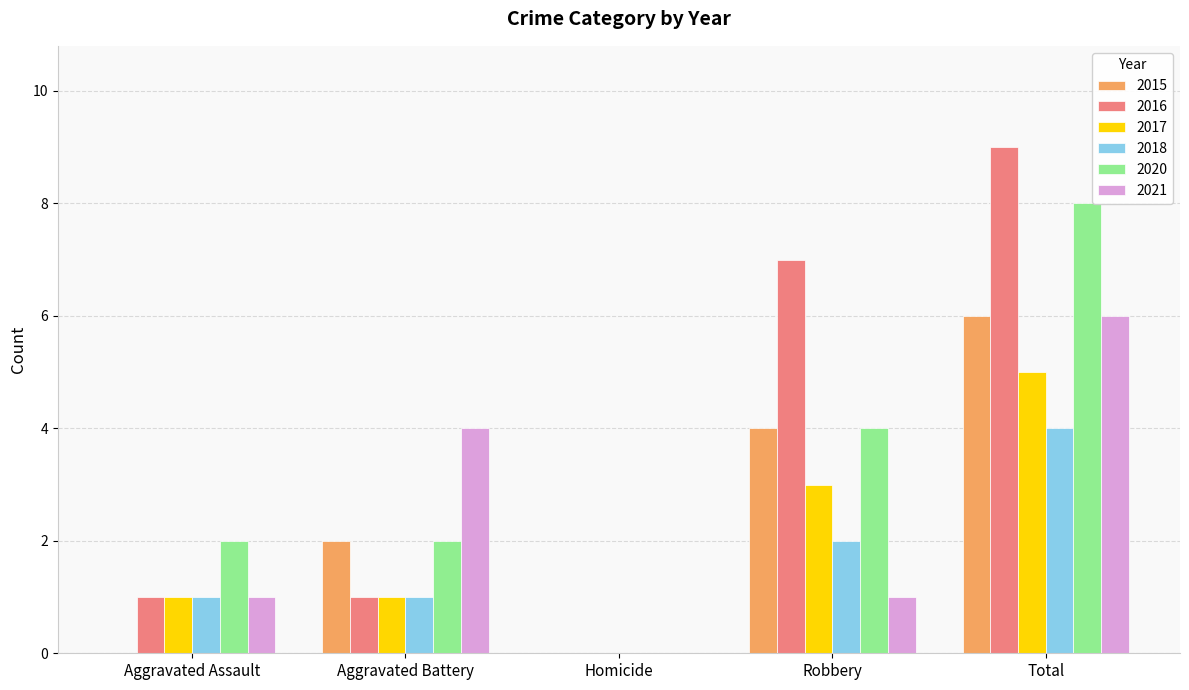

Which category has the highest value in the 2020 series?

Total